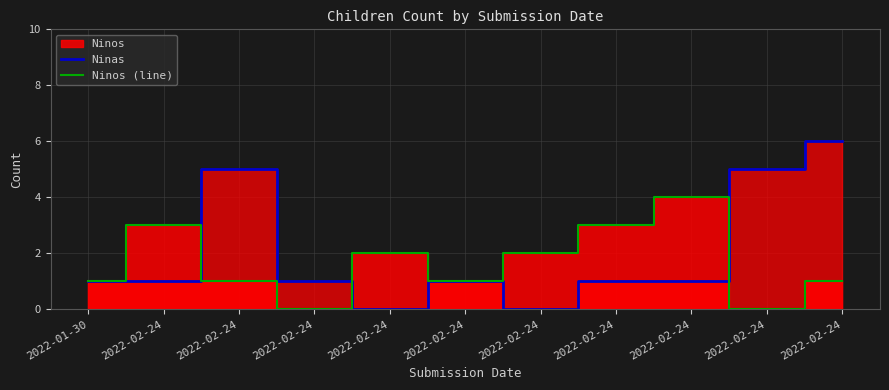

At how many categories does at least one series exceed 5?

1